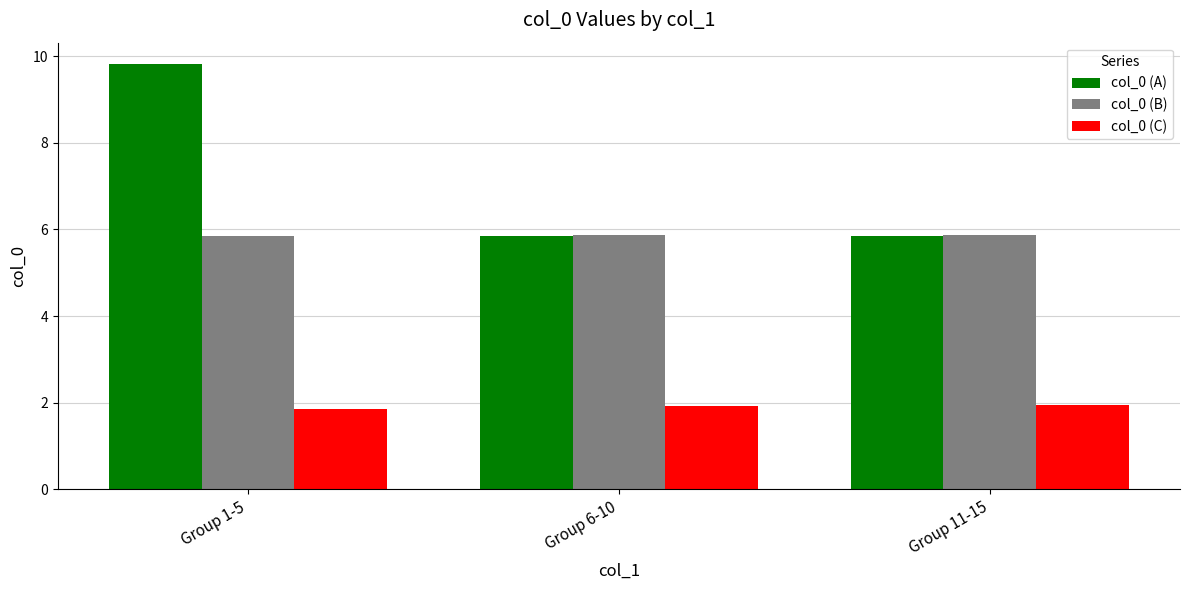

What is the greatest value displayed?

9.8